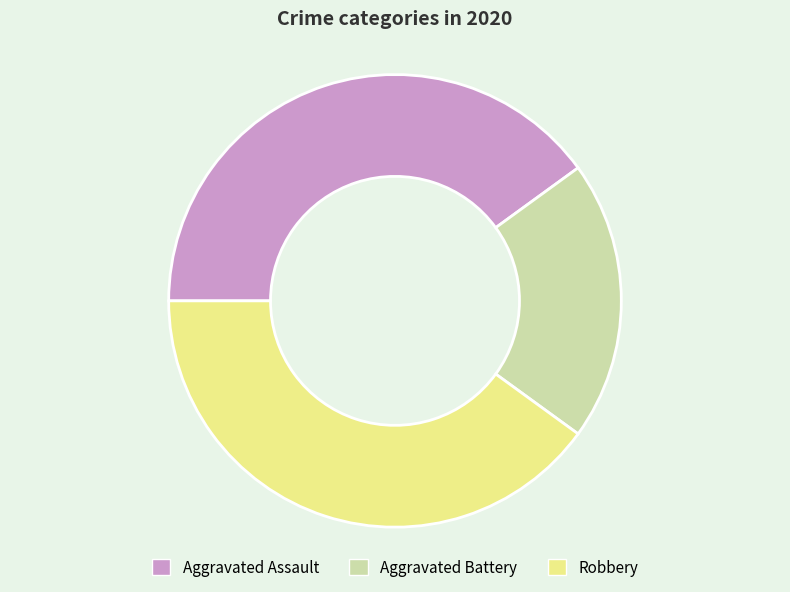

True or false: Aggravated Assault accounts for 40% of the total.

True